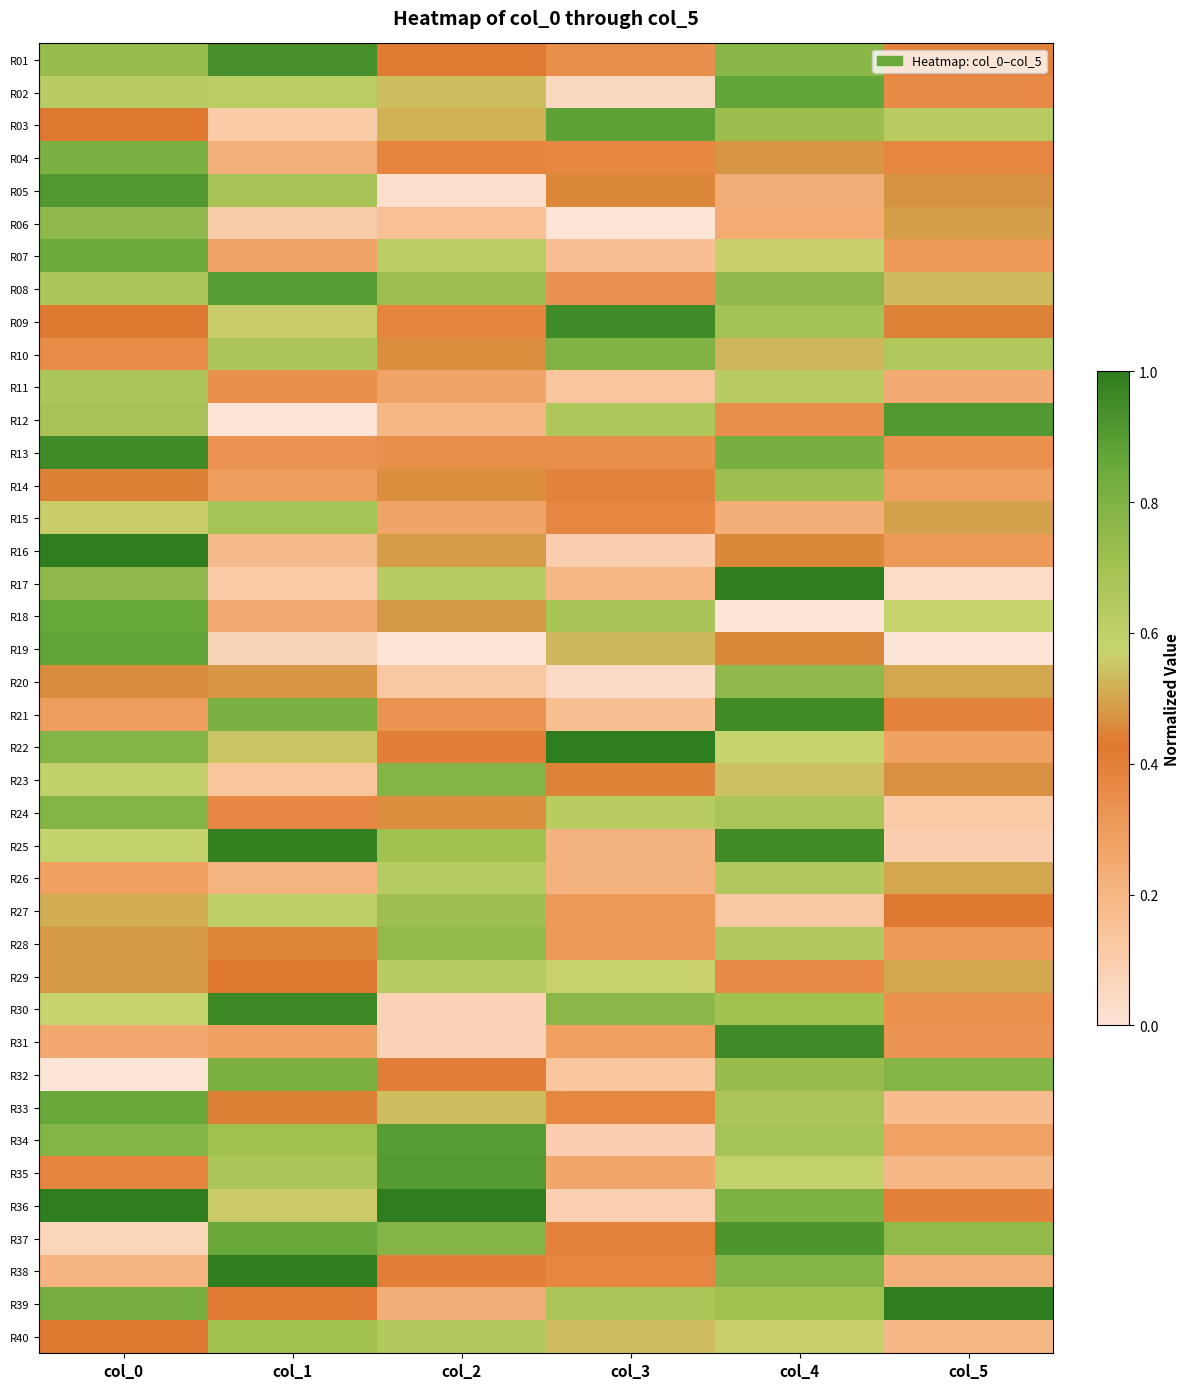

Reading left to right, transcribe all the data shown in this chart.

R01: col_0=0.7	col_1=0.9	col_2=0.4	col_3=0.3	col_4=0.8	col_5=0.4
R02: col_0=0.6	col_1=0.6	col_2=0.5	col_3=0.1	col_4=0.9	col_5=0.4
R03: col_0=0.4	col_1=0.1	col_2=0.5	col_3=0.9	col_4=0.7	col_5=0.6
R04: col_0=0.8	col_1=0.2	col_2=0.4	col_3=0.4	col_4=0.5	col_5=0.4
R05: col_0=0.9	col_1=0.7	col_2=0.0	col_3=0.5	col_4=0.2	col_5=0.5
R06: col_0=0.8	col_1=0.1	col_2=0.2	col_3=0.0	col_4=0.2	col_5=0.5
R07: col_0=0.8	col_1=0.3	col_2=0.6	col_3=0.2	col_4=0.6	col_5=0.3
R08: col_0=0.7	col_1=0.9	col_2=0.7	col_3=0.3	col_4=0.8	col_5=0.5
R09: col_0=0.4	col_1=0.6	col_2=0.4	col_3=1.0	col_4=0.7	col_5=0.4
R10: col_0=0.4	col_1=0.7	col_2=0.5	col_3=0.8	col_4=0.5	col_5=0.7
R11: col_0=0.7	col_1=0.3	col_2=0.3	col_3=0.1	col_4=0.6	col_5=0.2
R12: col_0=0.7	col_1=0.0	col_2=0.2	col_3=0.7	col_4=0.3	col_5=0.9
R13: col_0=0.9	col_1=0.3	col_2=0.3	col_3=0.3	col_4=0.8	col_5=0.3
R14: col_0=0.4	col_1=0.3	col_2=0.5	col_3=0.4	col_4=0.7	col_5=0.3
R15: col_0=0.6	col_1=0.7	col_2=0.3	col_3=0.4	col_4=0.2	col_5=0.5
R16: col_0=1.0	col_1=0.2	col_2=0.5	col_3=0.1	col_4=0.5	col_5=0.3
R17: col_0=0.8	col_1=0.1	col_2=0.6	col_3=0.2	col_4=1.0	col_5=0.0
R18: col_0=0.9	col_1=0.2	col_2=0.5	col_3=0.7	col_4=0.0	col_5=0.6
R19: col_0=0.9	col_1=0.1	col_2=0.0	col_3=0.5	col_4=0.5	col_5=0.0
R20: col_0=0.5	col_1=0.5	col_2=0.1	col_3=0.0	col_4=0.8	col_5=0.5
R21: col_0=0.3	col_1=0.8	col_2=0.3	col_3=0.2	col_4=1.0	col_5=0.4
R22: col_0=0.8	col_1=0.5	col_2=0.4	col_3=1.0	col_4=0.6	col_5=0.3
R23: col_0=0.6	col_1=0.1	col_2=0.8	col_3=0.4	col_4=0.5	col_5=0.5
R24: col_0=0.8	col_1=0.4	col_2=0.5	col_3=0.6	col_4=0.7	col_5=0.1
R25: col_0=0.6	col_1=1.0	col_2=0.7	col_3=0.2	col_4=1.0	col_5=0.1
R26: col_0=0.3	col_1=0.2	col_2=0.6	col_3=0.2	col_4=0.7	col_5=0.5
R27: col_0=0.5	col_1=0.6	col_2=0.7	col_3=0.3	col_4=0.1	col_5=0.4
R28: col_0=0.5	col_1=0.5	col_2=0.7	col_3=0.3	col_4=0.7	col_5=0.3
R29: col_0=0.5	col_1=0.4	col_2=0.6	col_3=0.6	col_4=0.4	col_5=0.5
R30: col_0=0.6	col_1=1.0	col_2=0.1	col_3=0.8	col_4=0.7	col_5=0.3
R31: col_0=0.3	col_1=0.3	col_2=0.1	col_3=0.3	col_4=1.0	col_5=0.3
R32: col_0=0.0	col_1=0.8	col_2=0.4	col_3=0.1	col_4=0.7	col_5=0.8
R33: col_0=0.9	col_1=0.4	col_2=0.5	col_3=0.4	col_4=0.7	col_5=0.2
R34: col_0=0.8	col_1=0.7	col_2=0.9	col_3=0.1	col_4=0.7	col_5=0.3
R35: col_0=0.4	col_1=0.7	col_2=0.9	col_3=0.3	col_4=0.6	col_5=0.2
R36: col_0=1.0	col_1=0.6	col_2=1.0	col_3=0.1	col_4=0.8	col_5=0.4
R37: col_0=0.1	col_1=0.9	col_2=0.8	col_3=0.4	col_4=0.9	col_5=0.8
R38: col_0=0.2	col_1=1.0	col_2=0.4	col_3=0.4	col_4=0.8	col_5=0.2
R39: col_0=0.8	col_1=0.4	col_2=0.2	col_3=0.7	col_4=0.7	col_5=1.0
R40: col_0=0.4	col_1=0.7	col_2=0.7	col_3=0.5	col_4=0.6	col_5=0.2